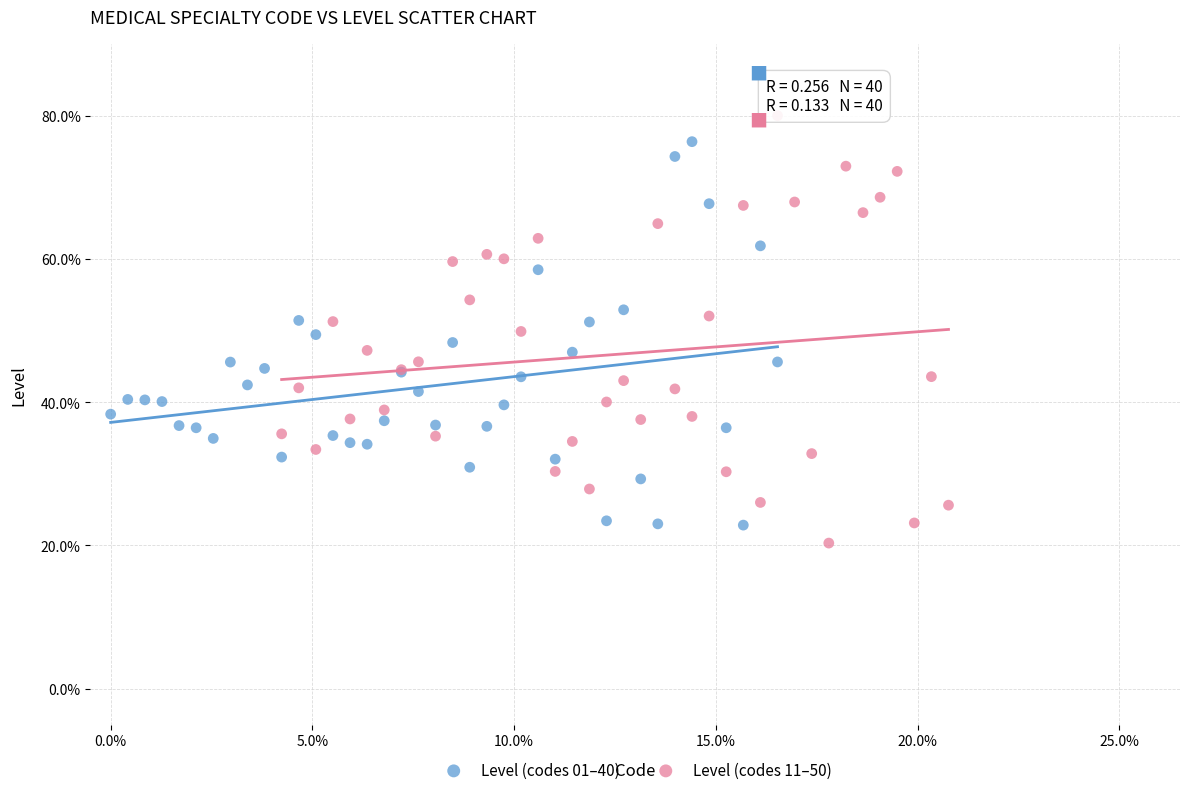

What are all the series names shown in the legend?

Level (codes 01–40), Level (codes 11–50)